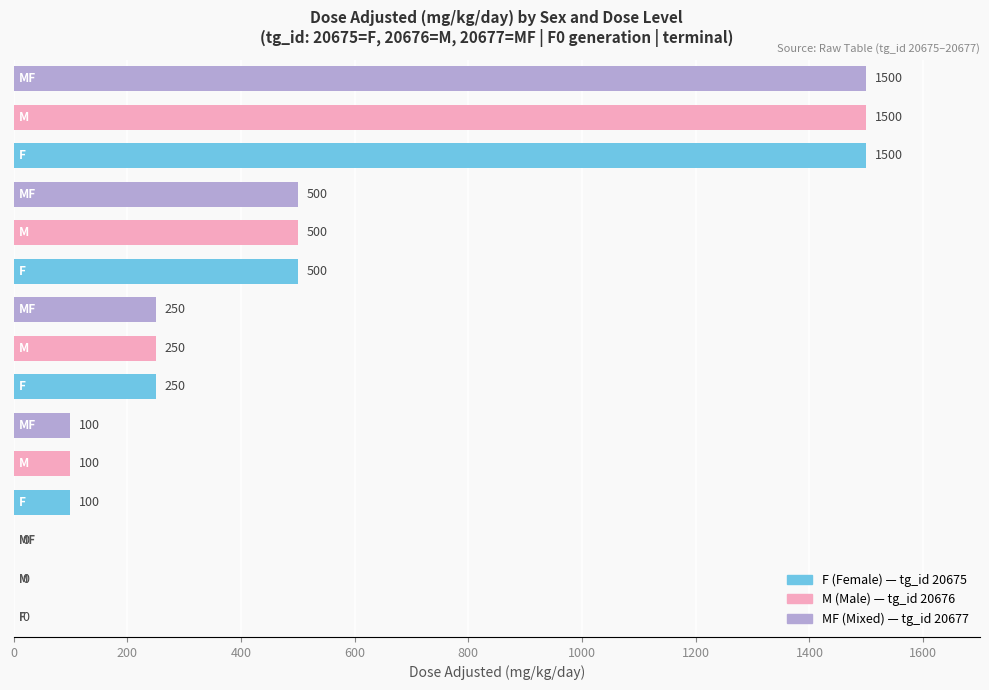

What is the maximum value shown in the chart?

1500